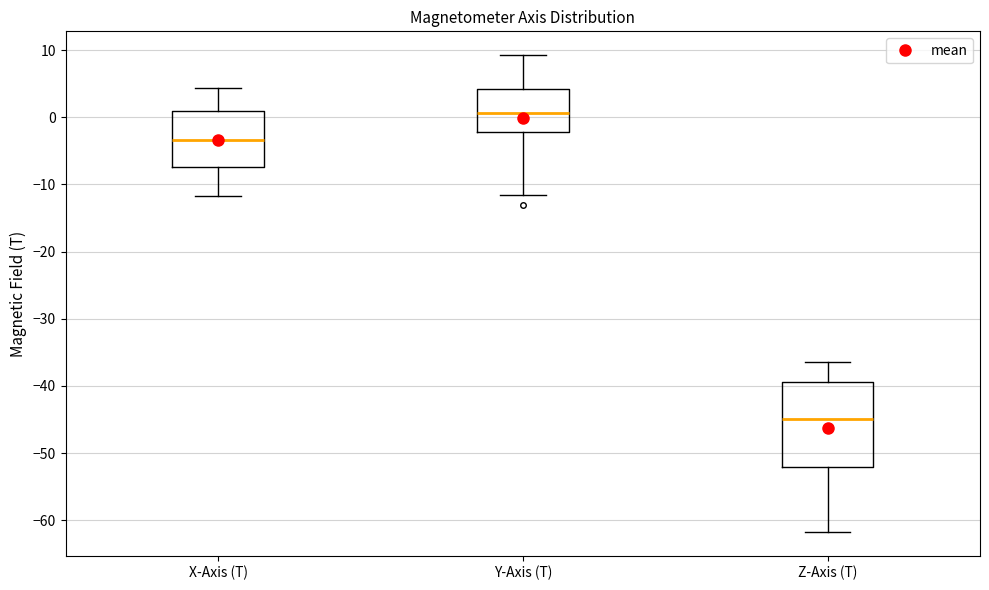

Reading left to right, read every box against the y-axis: the position of its median line, the range the box covers, and the ends of its whiskers. The values are not printed on the chart, so give them approximately, as read against the axis.

X-Axis (T): median -3, box -7 to 1, whiskers -12 to 4
Y-Axis (T): median 1, box -2 to 4, whiskers -12 to 9
Z-Axis (T): median -45, box -52 to -39, whiskers -62 to -36